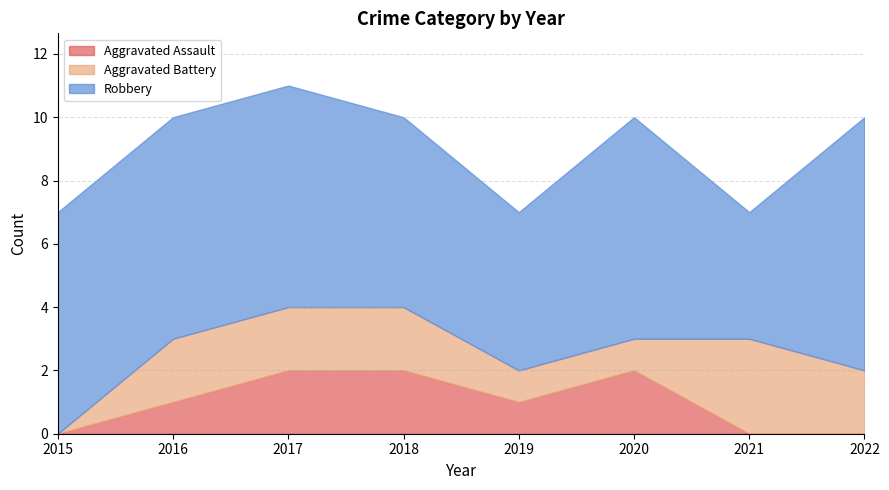

Which category has the highest value across all series?

2022